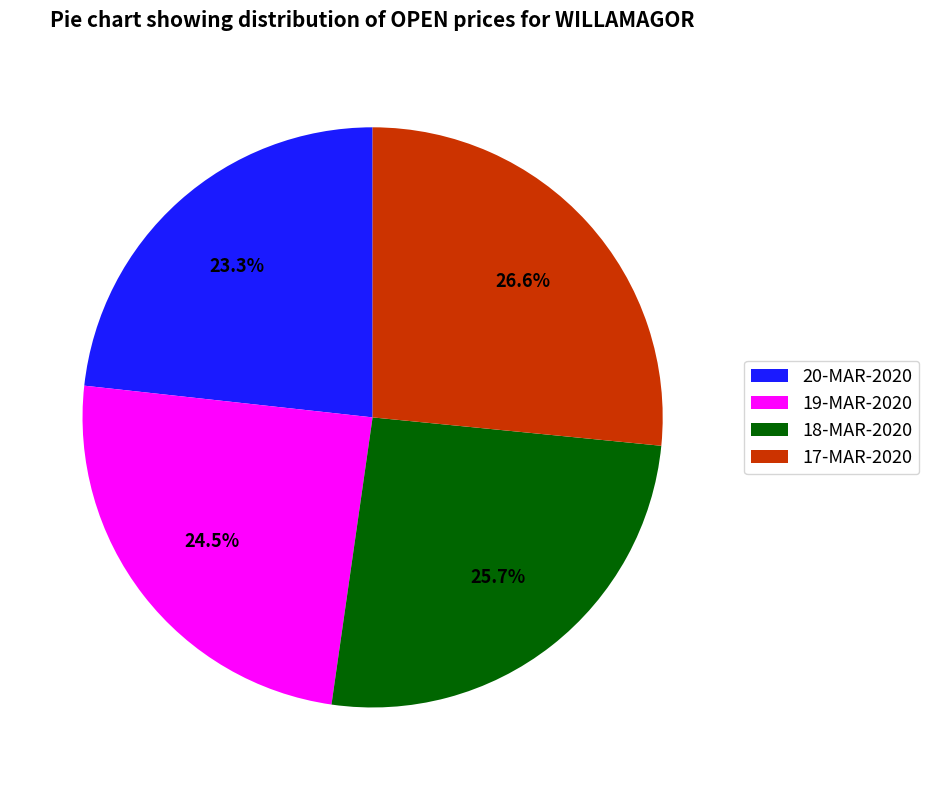

How many segments does this pie chart have?

4